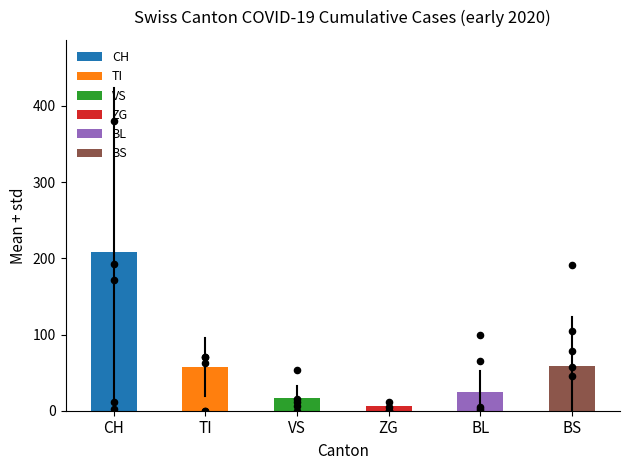

Which series reaches the maximum Y coordinate?

CH